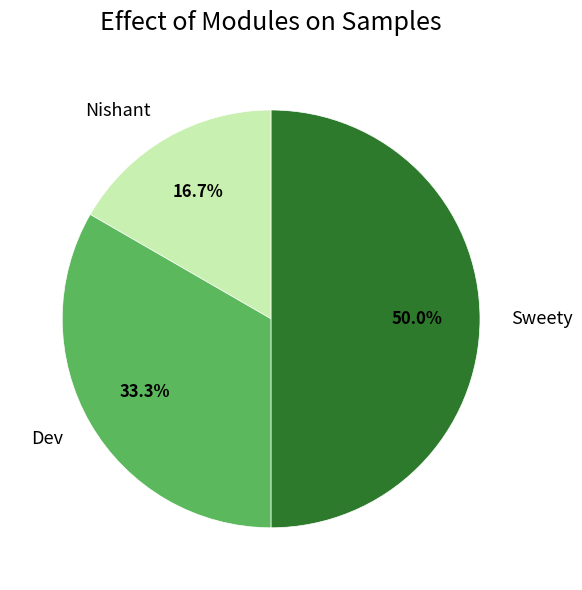

Which has a higher value, Dev or Nishant?

Dev